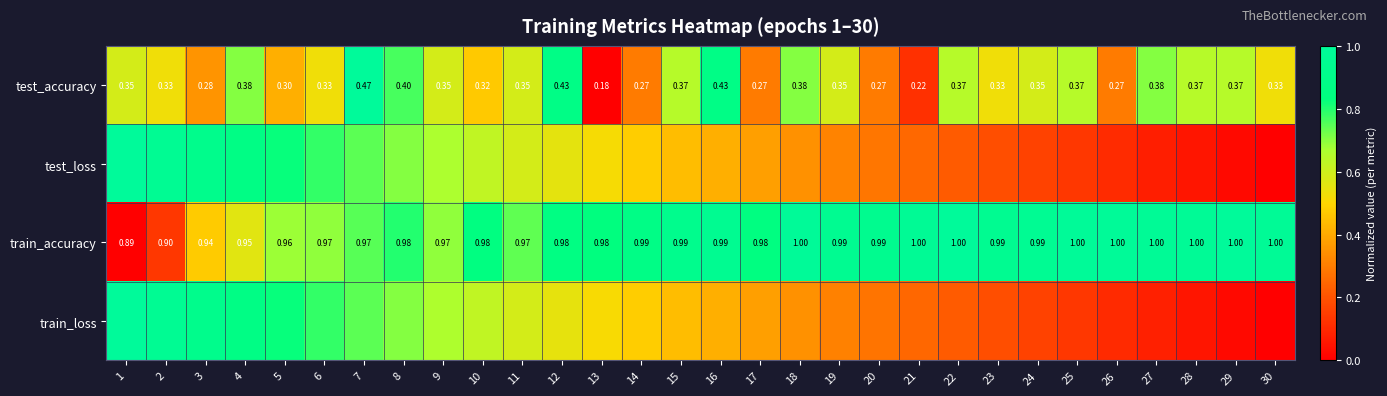

List the series in order of their peak value, highest first.

test_accuracy, test_loss, train_accuracy, train_loss